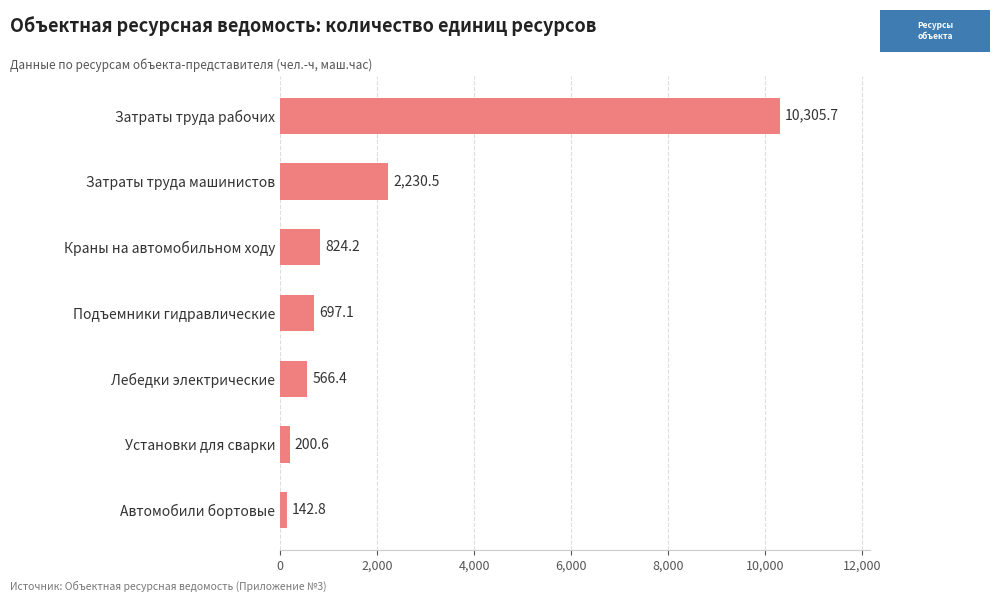

Which label corresponds to the smallest value in the chart?

Автомобили бортовые